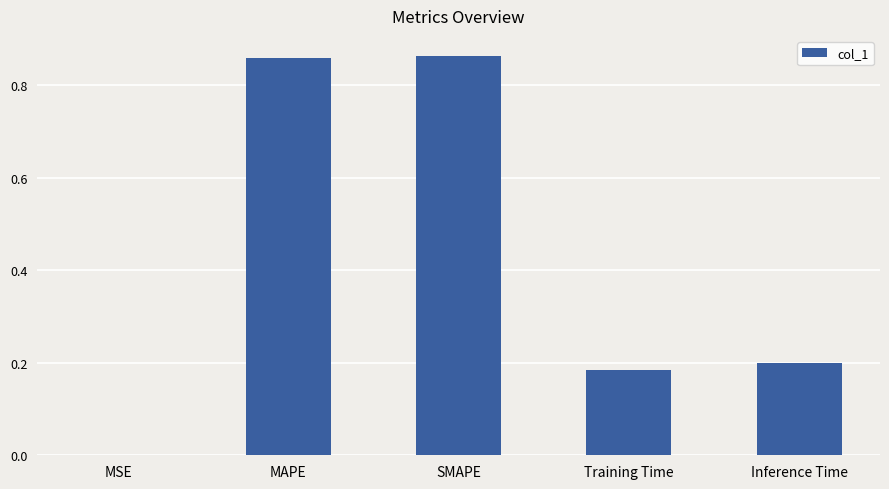

What is the sum of the values at Inference Time and Training Time?

0.4